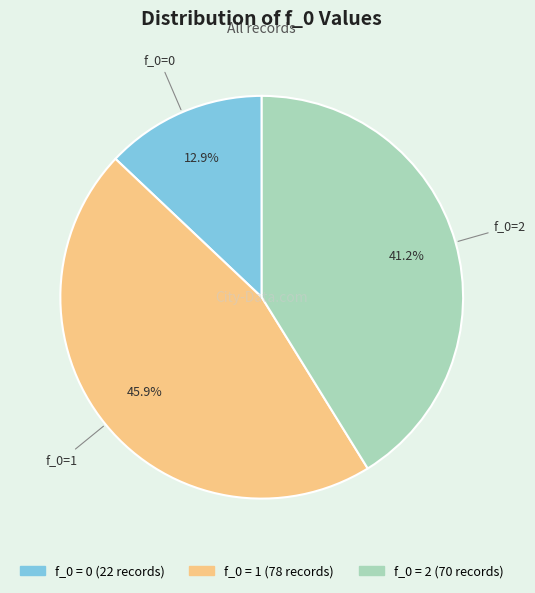

Is there a majority slice in this chart?

No